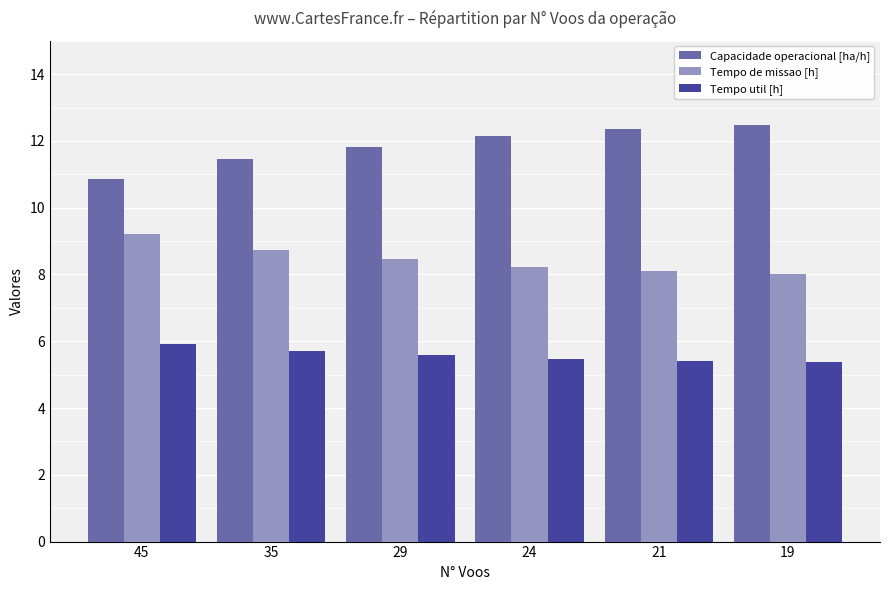

Is the value of Tempo util [h] at 19 greater than the value of Tempo de missao [h] at 45?

No